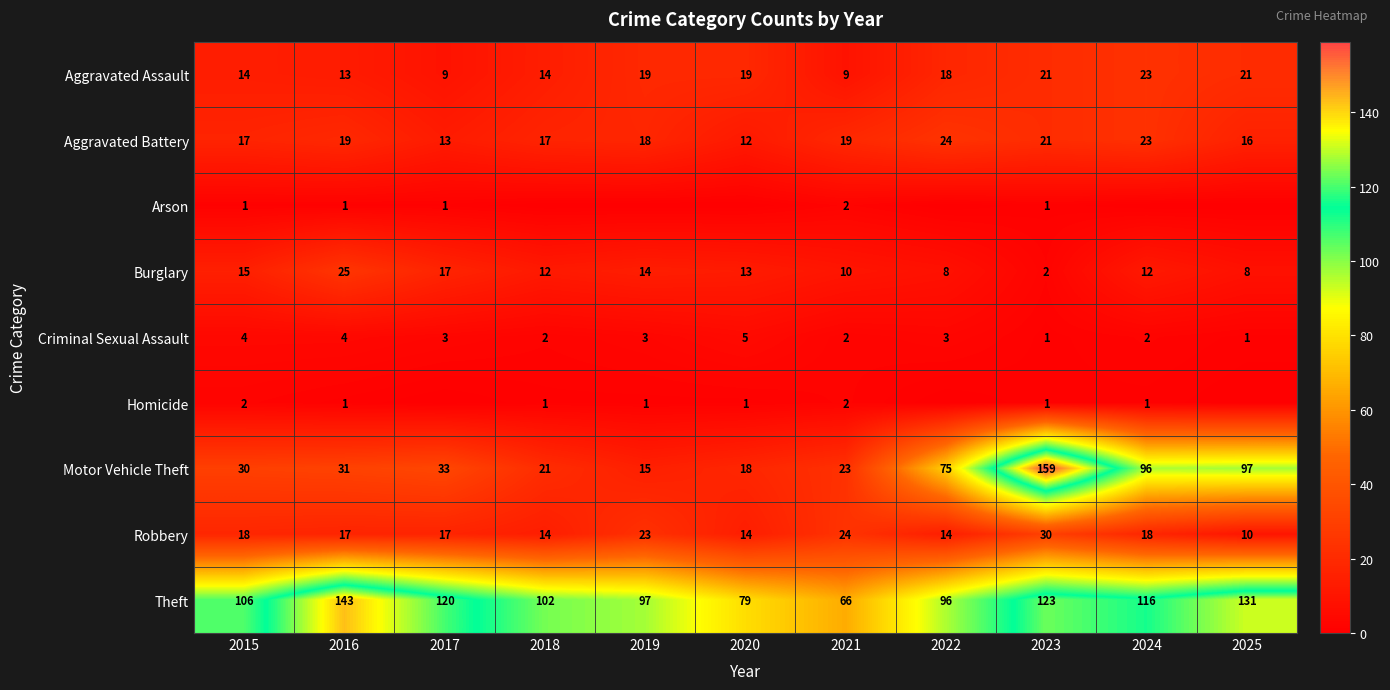

What is the maximum value for Burglary?

25